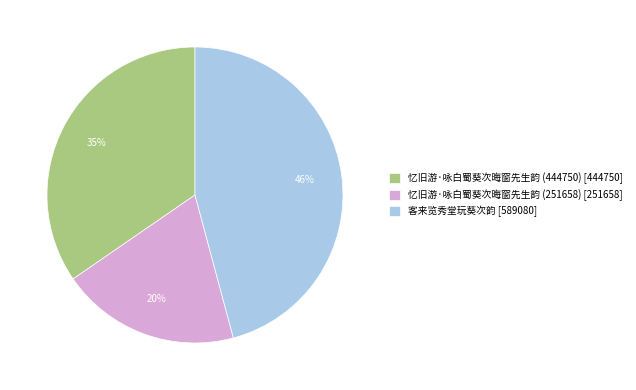

How many slices are in this pie chart?

3